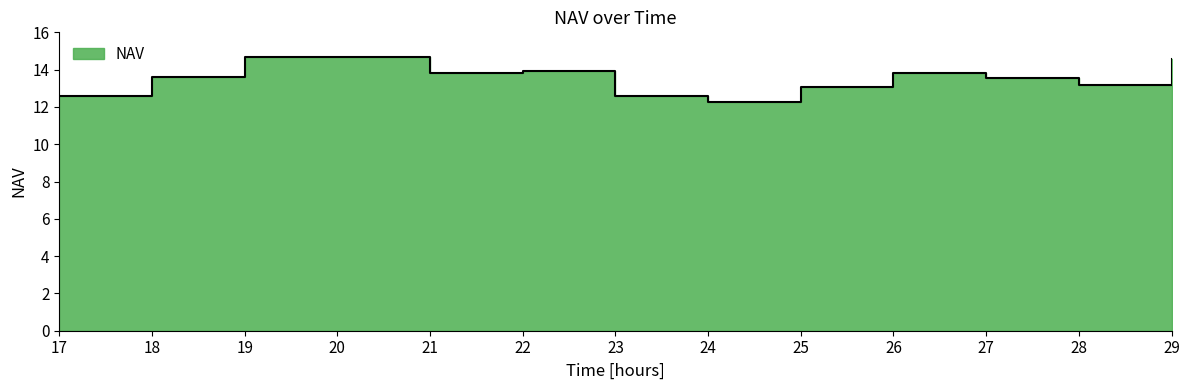

What value does the data have at 28?

13.2